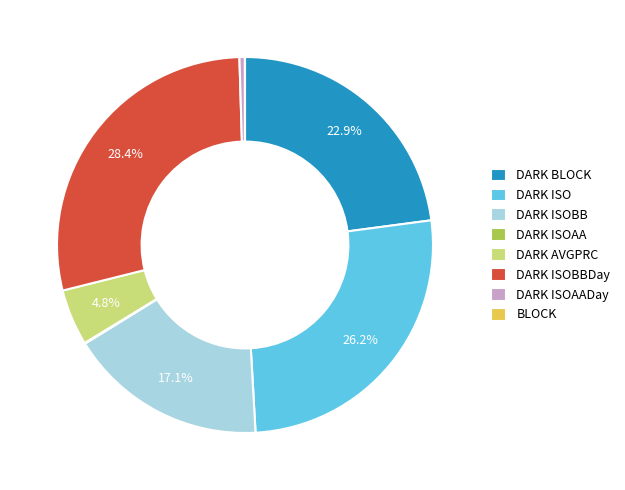

Is the sum of DARK ISOBB and DARK ISO greater than half?

No